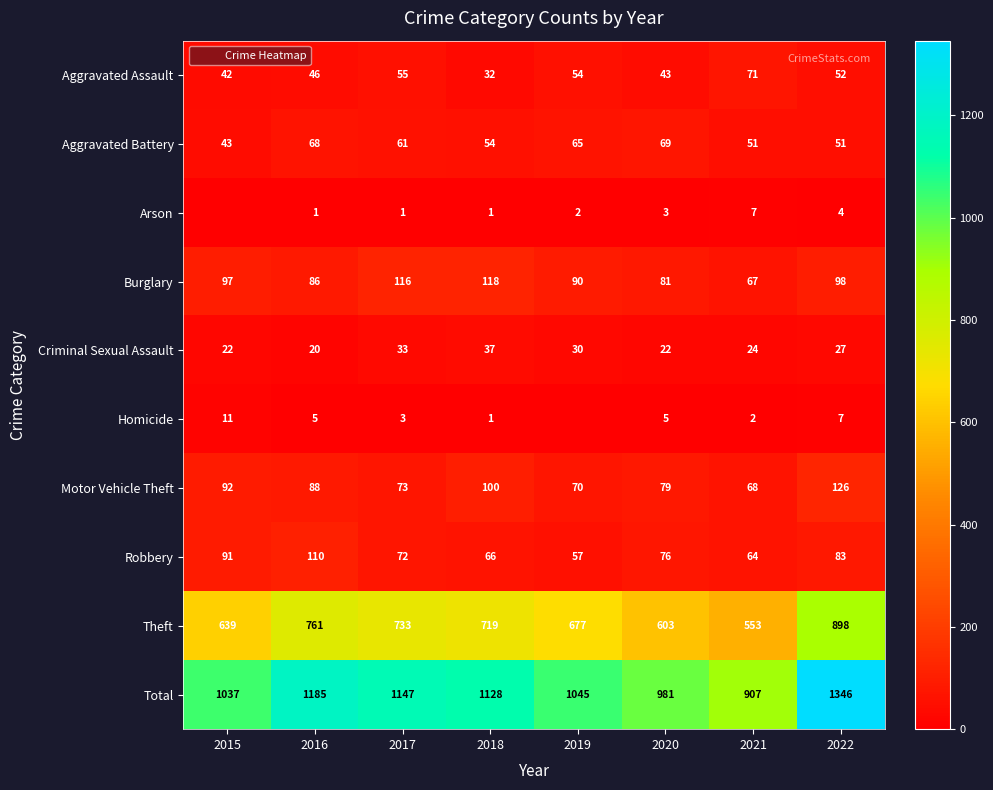

Where is Total nearest to the value 1126?

2018